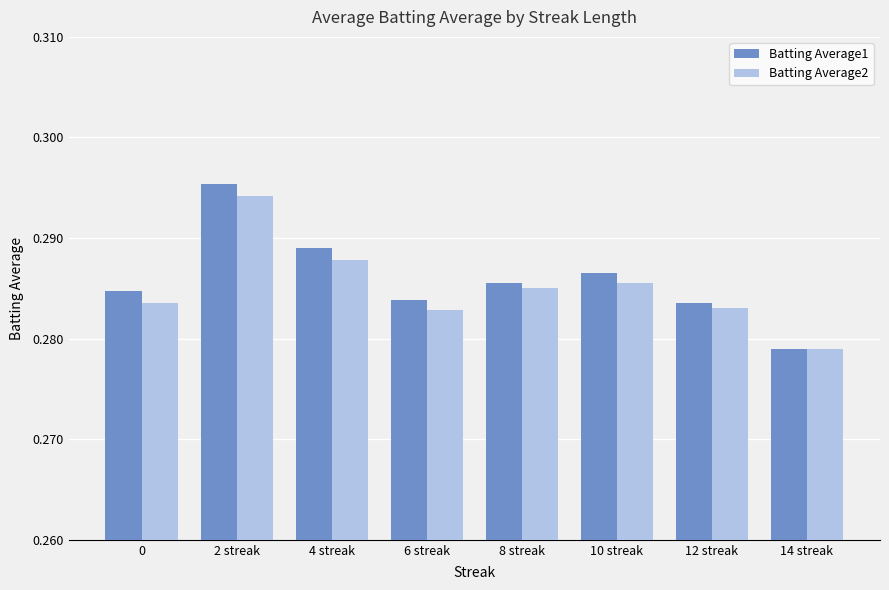

Which category has the lowest value in the Batting Average2 series?

14 streak